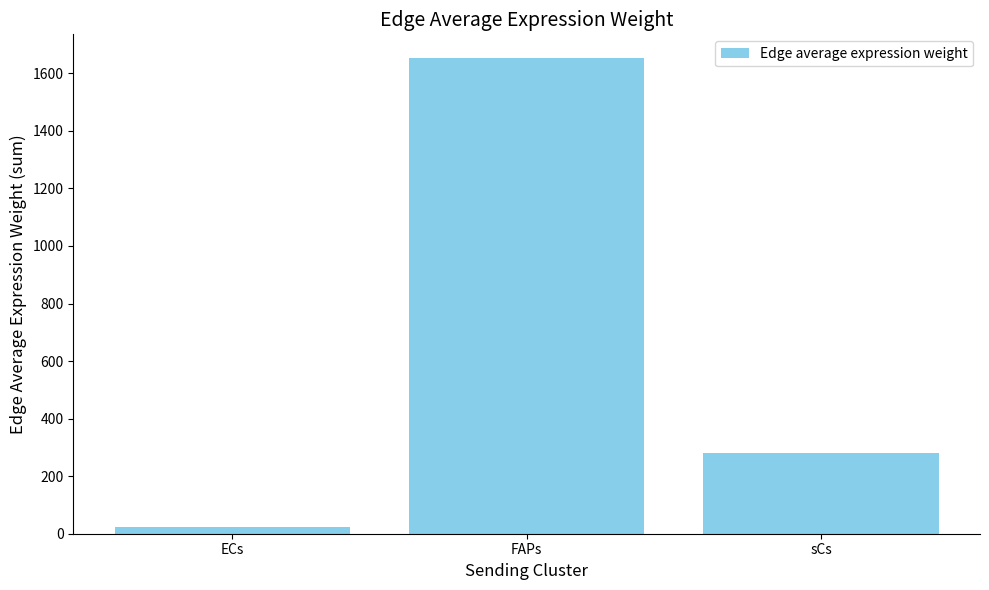

Is it true that the value at FAPs is 1652.9?

True